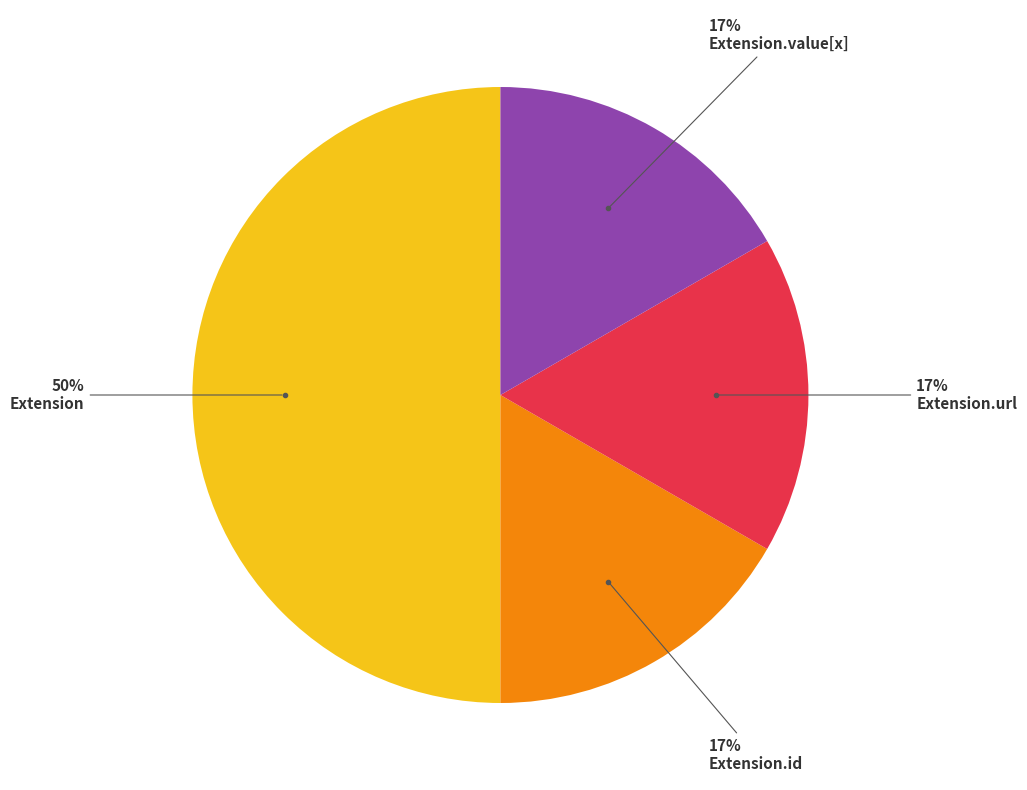

To the nearest percent, what is the average slice percentage?

25%